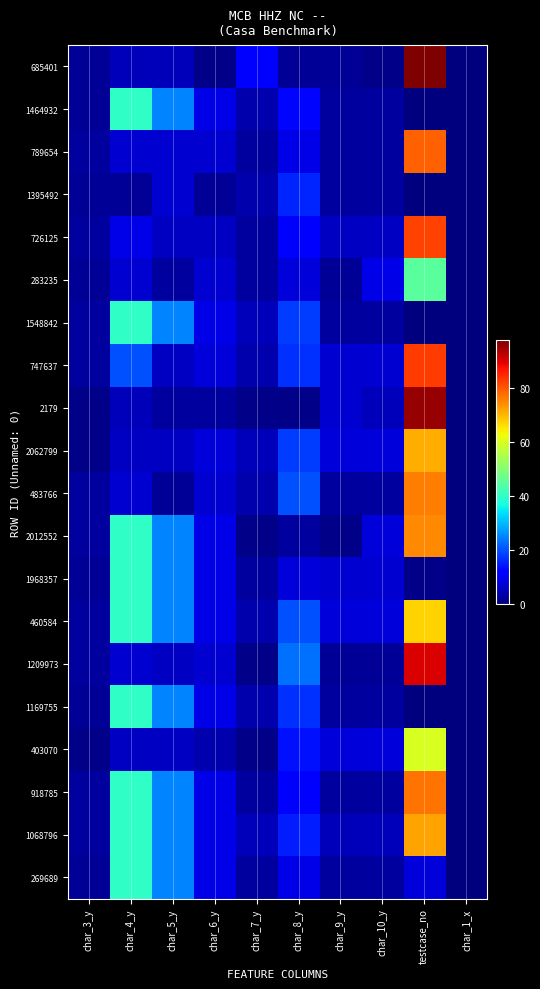

What is the total value across all series at char_8_y?

253